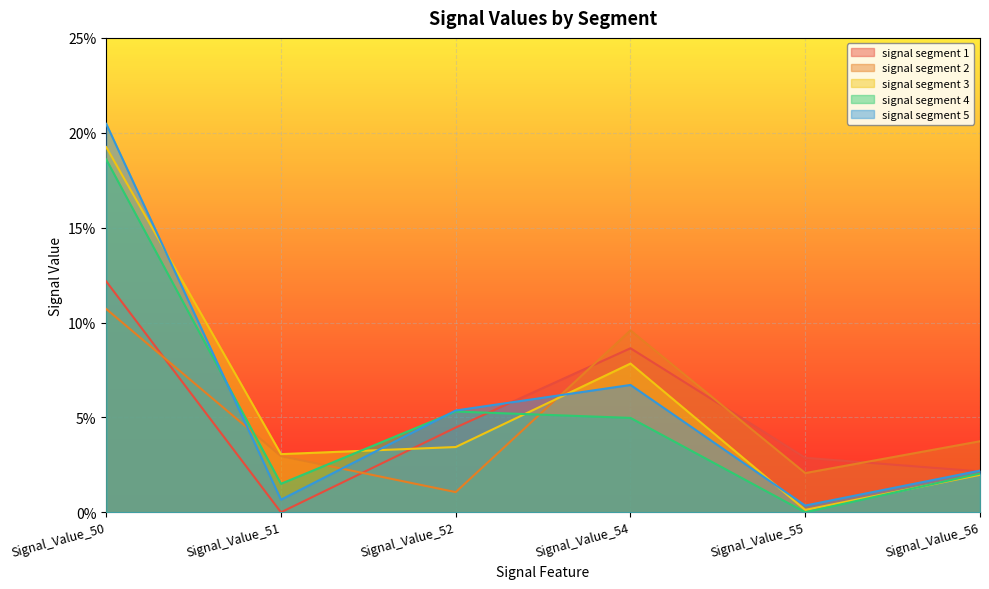

True or false: signal segment 2 has a value of 0.1 at Signal_Value_54.

True